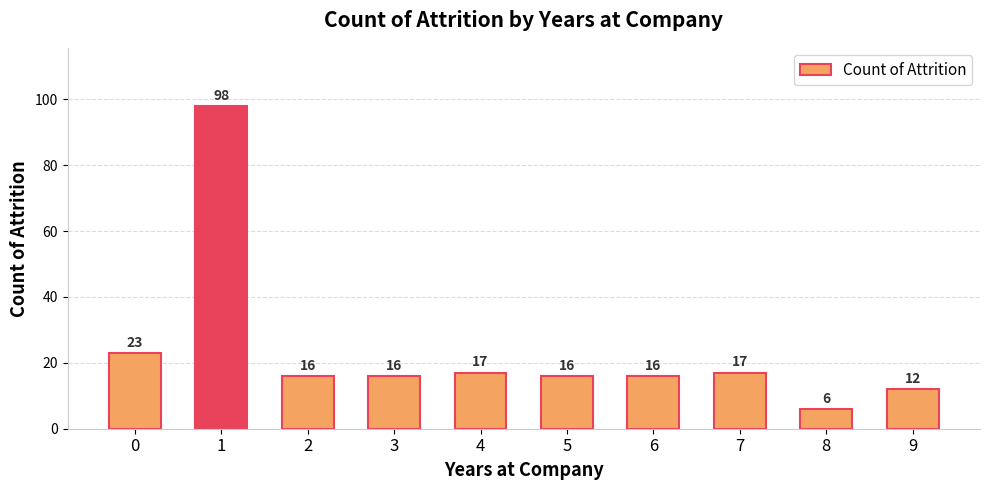

What is the sum of all values?

237